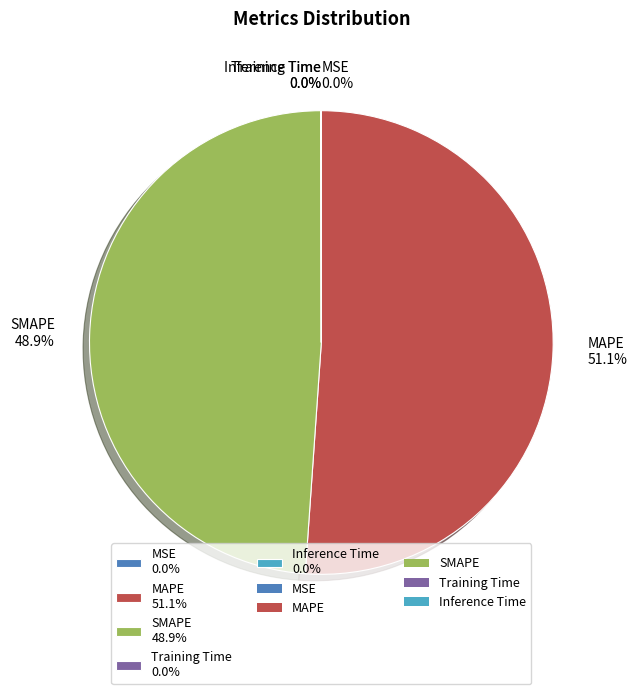

Between MAPE 51.1% and SMAPE 48.9%, which is larger?

MAPE 51.1%